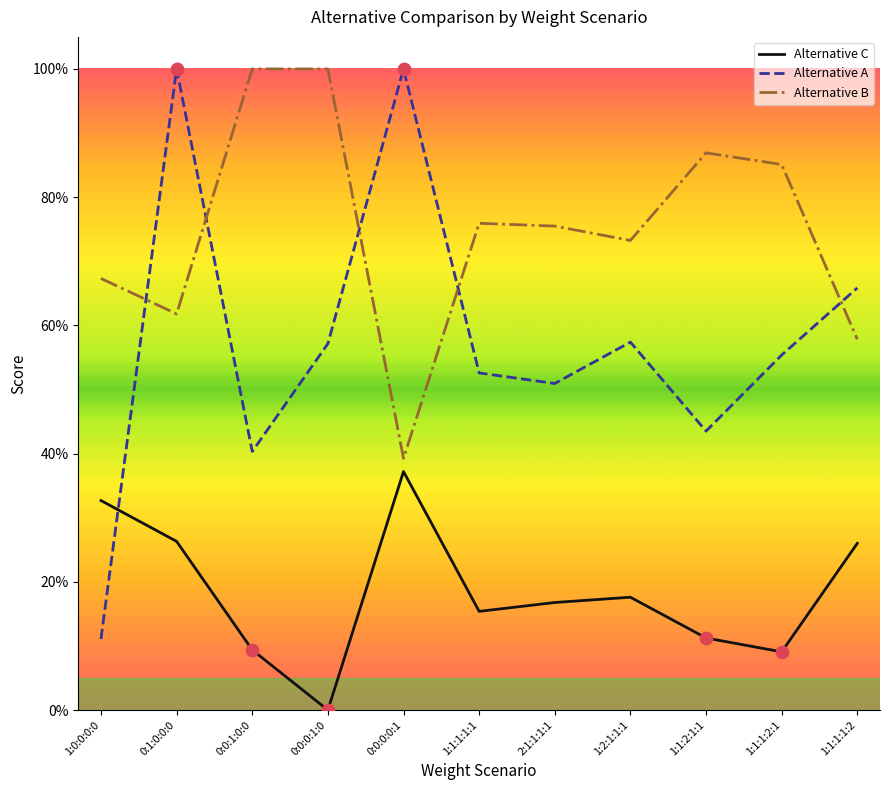

Does the chart have visible grid lines?

No